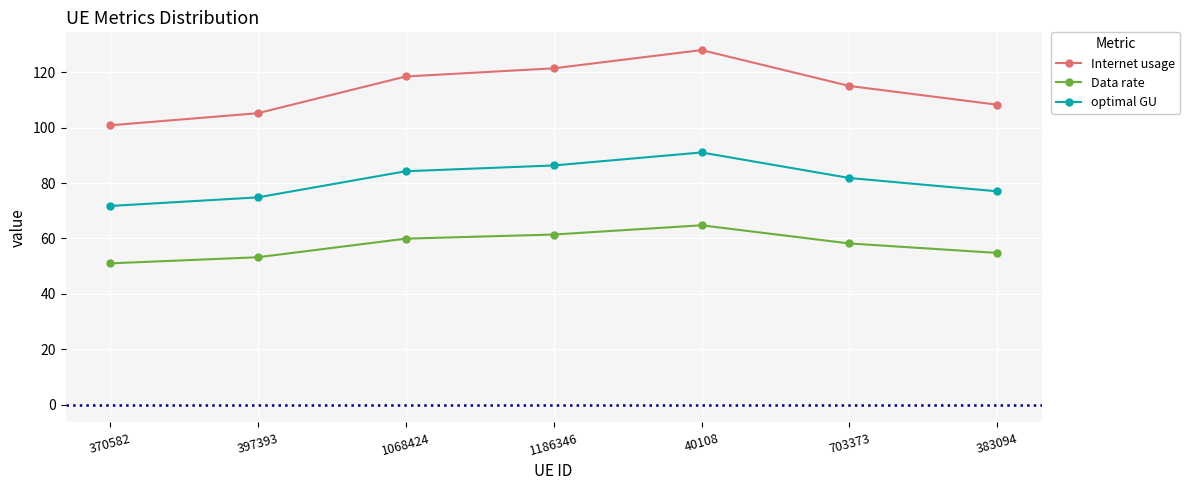

What is the difference between the maximum and second lowest values in the optimal GU series?

16.2